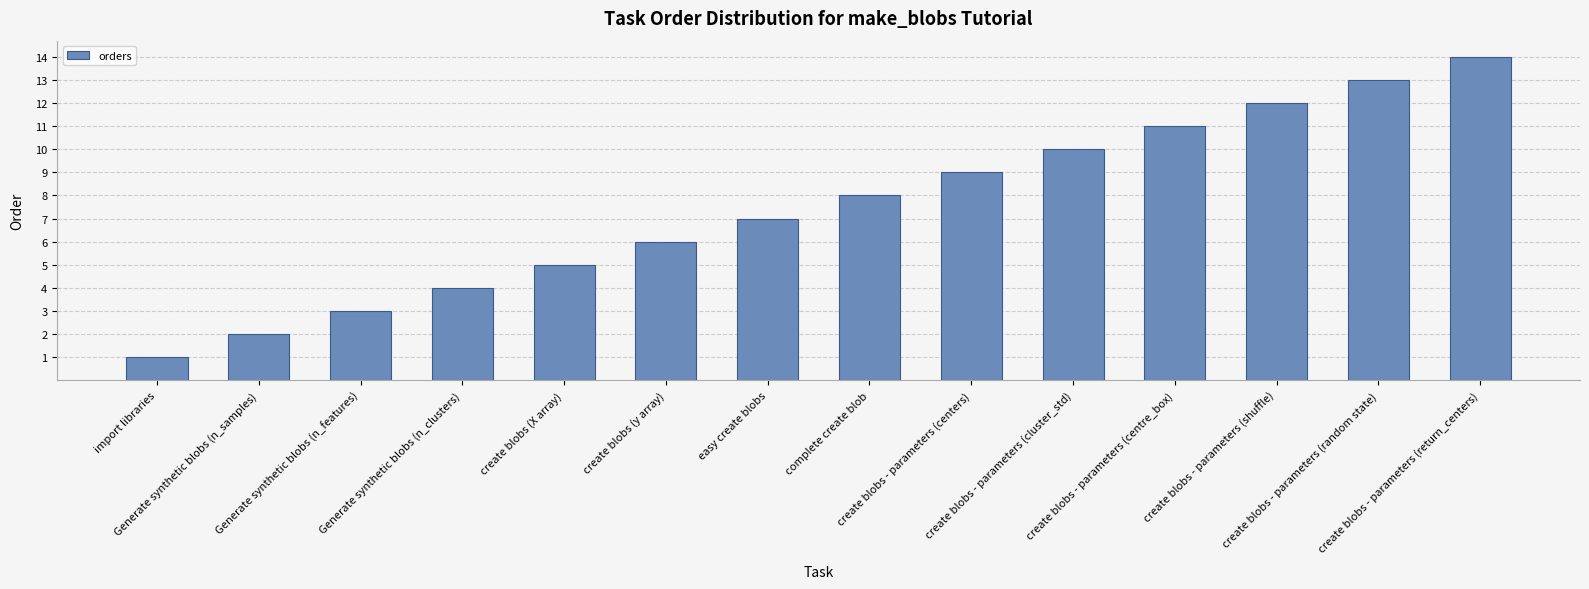

How many data points are less than 8?

7